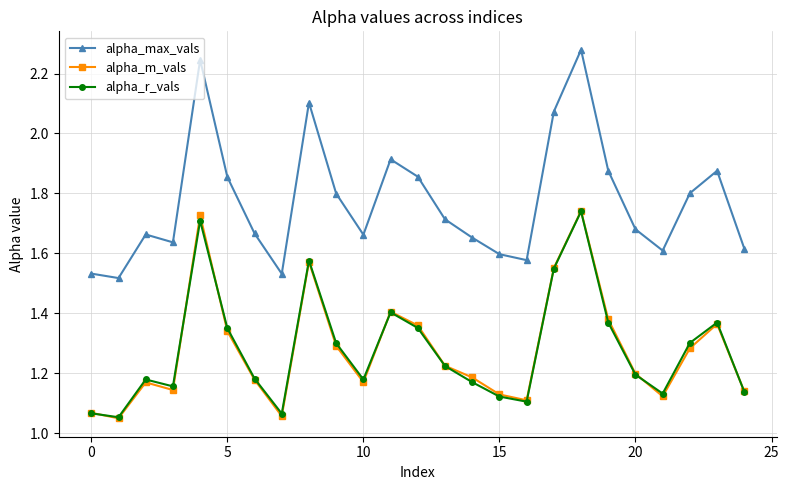

Which series has the widest spread of values?

alpha_max_vals